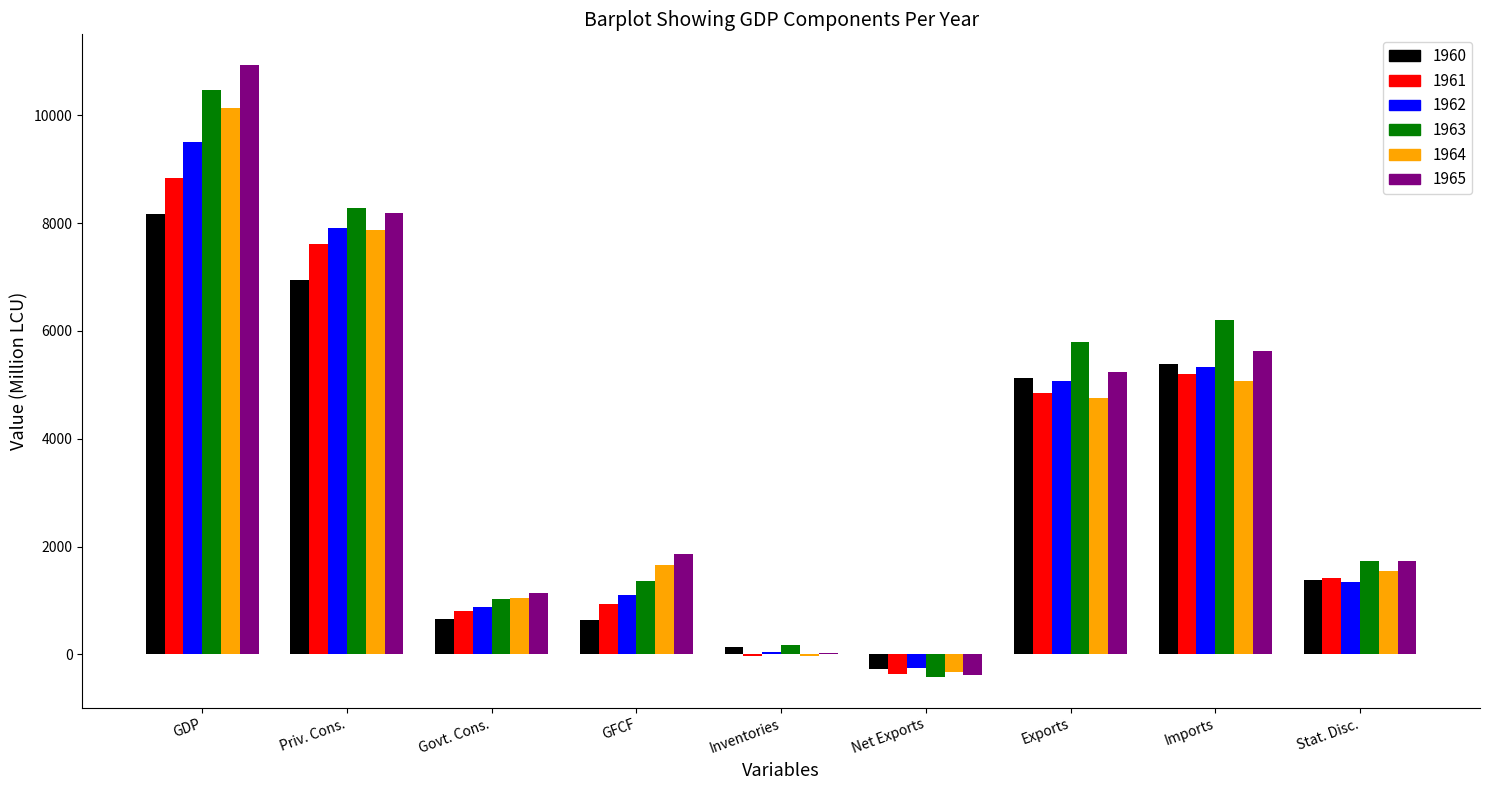

What is the sum of all 1961 values?

29280.7